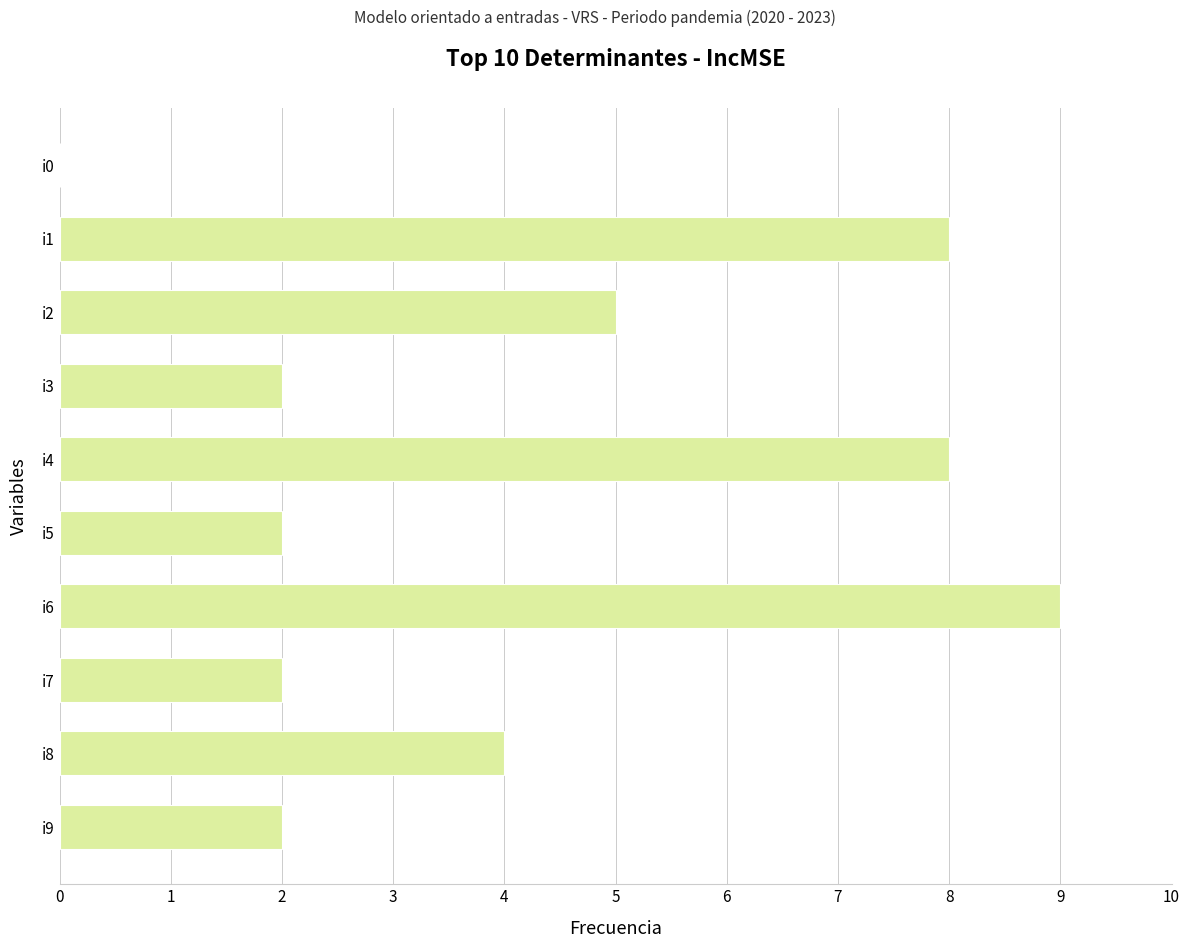

What is the sum of all values?

42